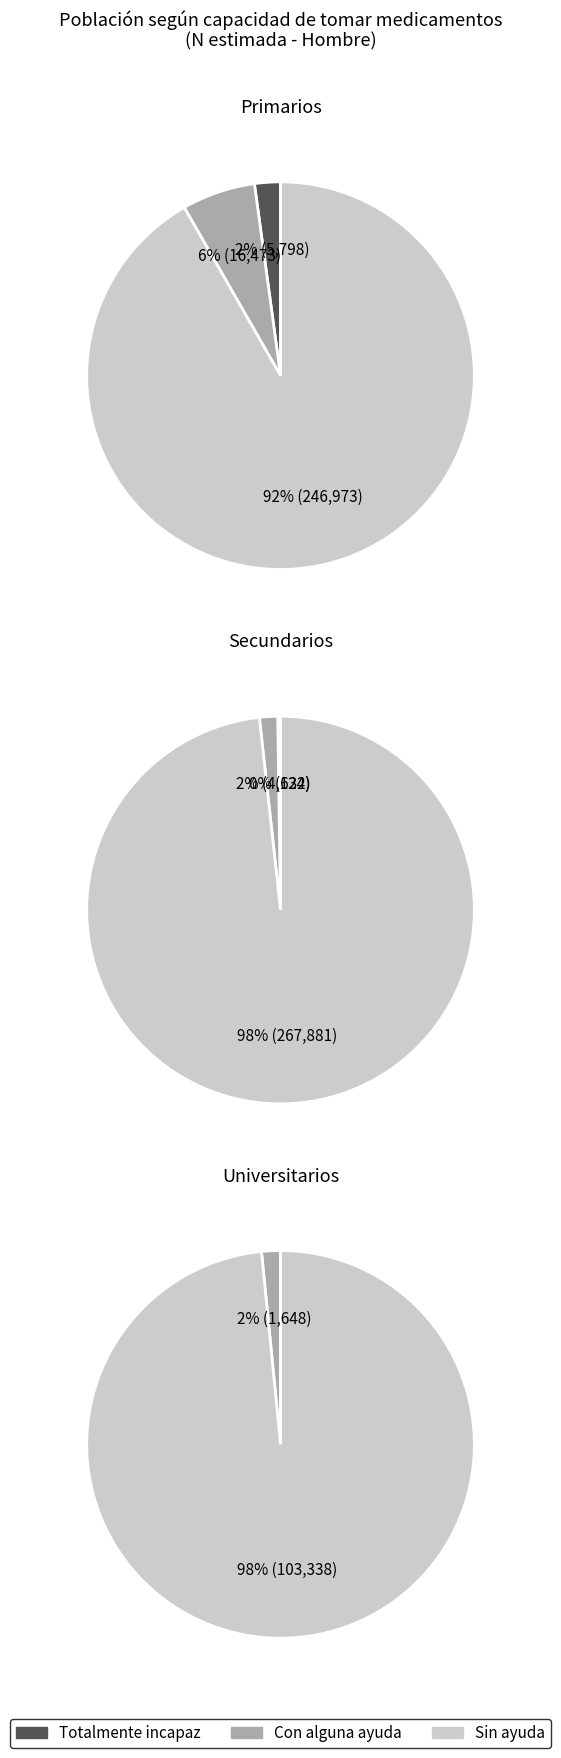

What is the largest slice in the pie chart?

Sin ayuda